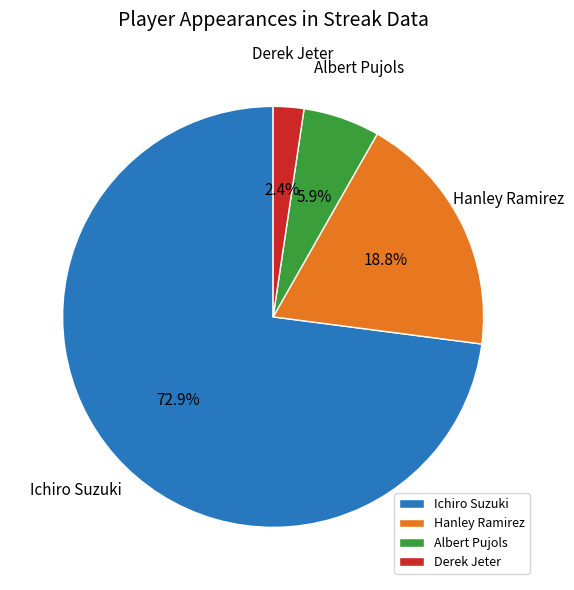

How many slices are in this pie chart?

4